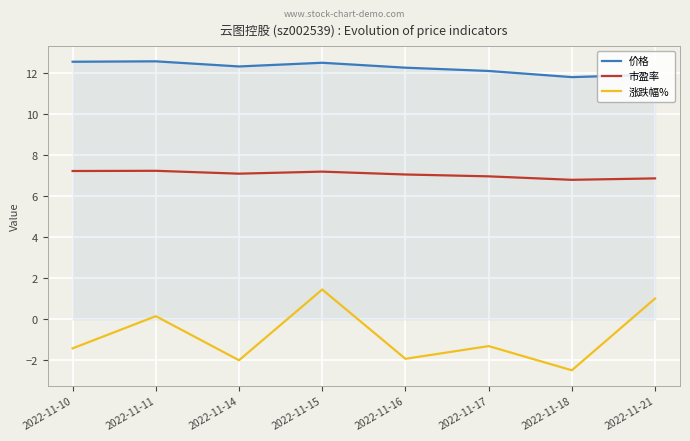

Between 2022-11-14 and 2022-11-15, which series saw the biggest shift?

涨跌幅%